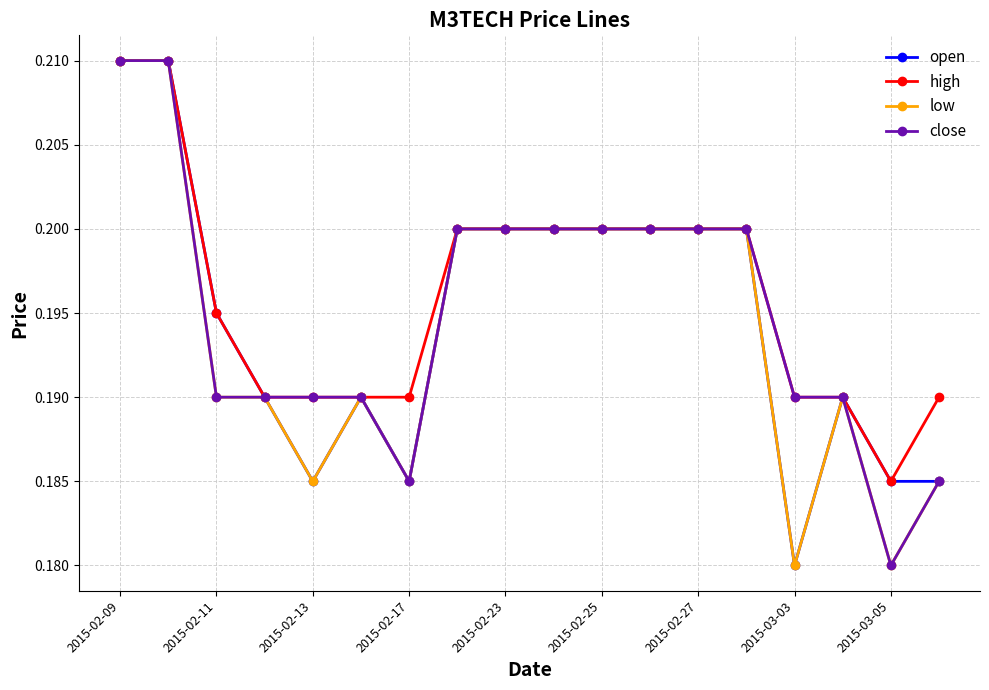

How many open values are between 0 and 1?

18